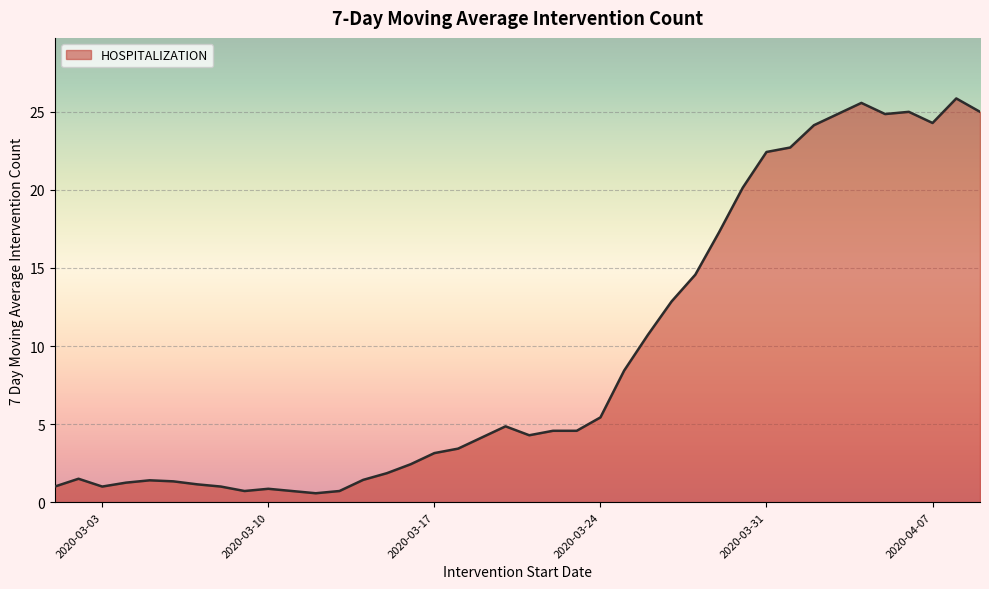

What is the minimum value shown in the chart?

0.6